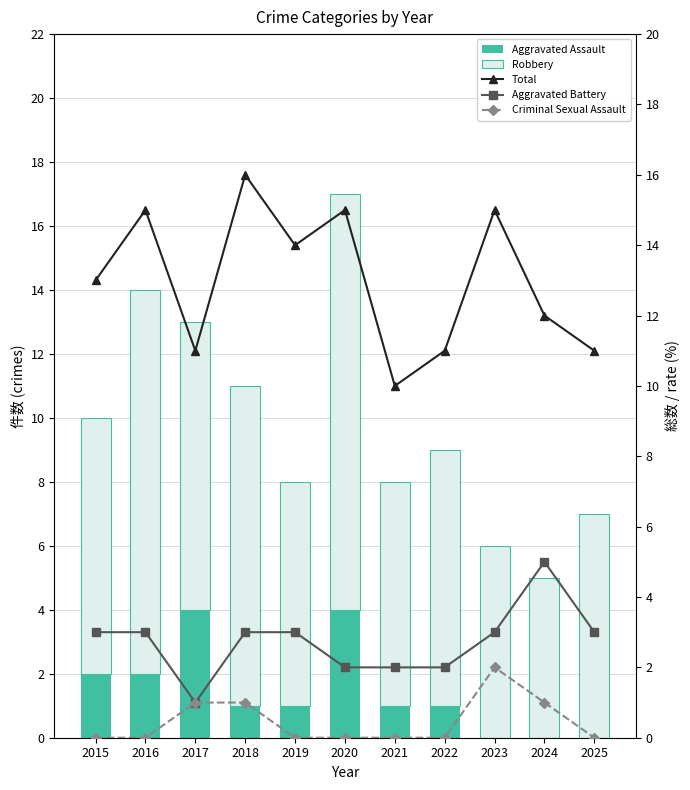

Which series has the largest total across all categories?

Total